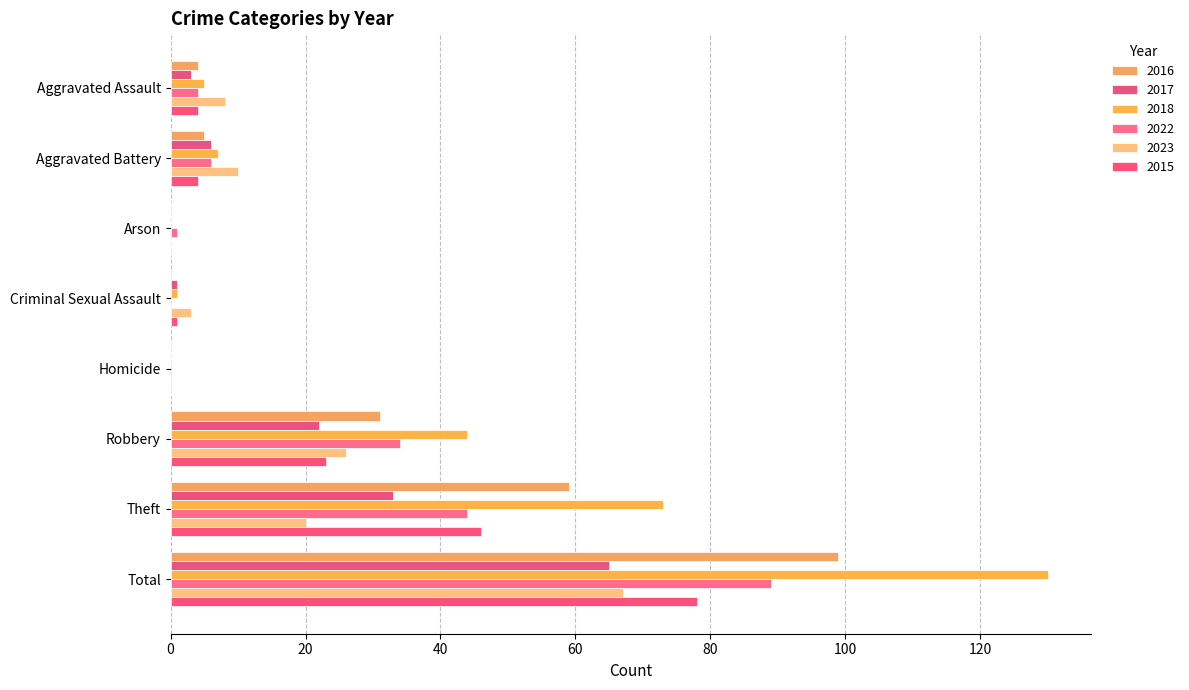

At which label does 2023 reach its peak?

Total